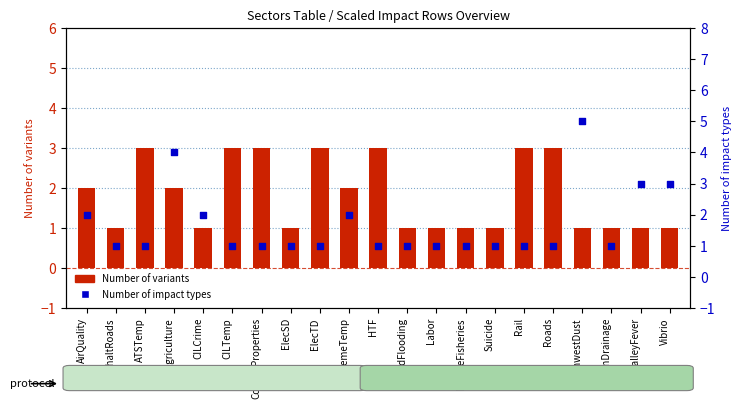

What are all the series names shown in the legend?

Number of variants, Number of impact types